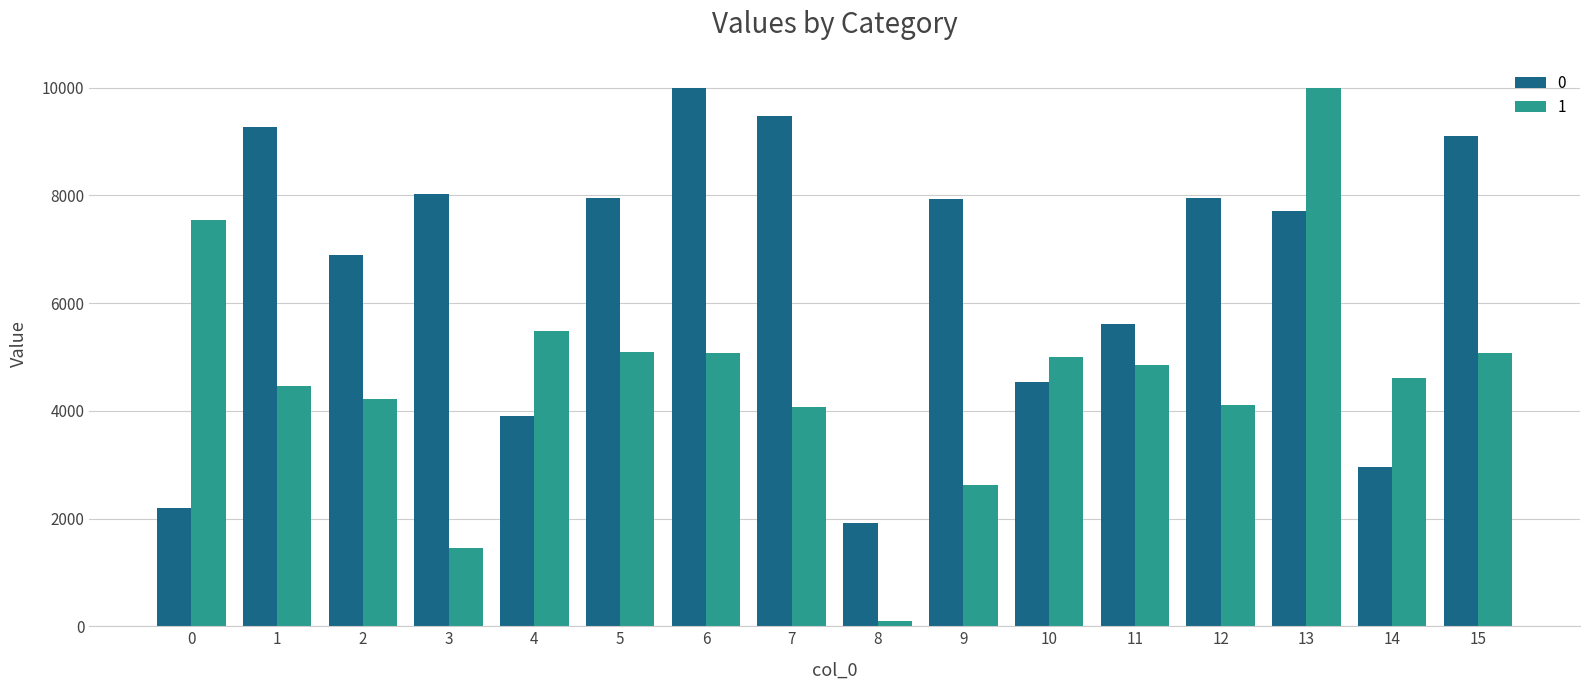

List the series in order of their overall mean, lowest first.

1, 0